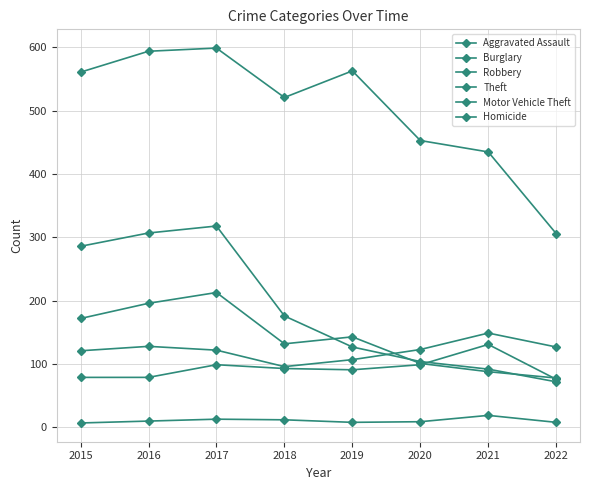

Reading right to left, transcribe all the data shown in this chart.

Aggravated Assault: 76	131	99	91	93	99	79	79
Burglary: 72	92	104	127	176	318	307	286
Robbery: 78	88	101	143	132	213	196	172
Theft: 306	435	453	563	521	599	594	561
Motor Vehicle Theft: 127	149	123	107	96	122	128	121
Homicide: 8	19	9	8	12	13	10	7